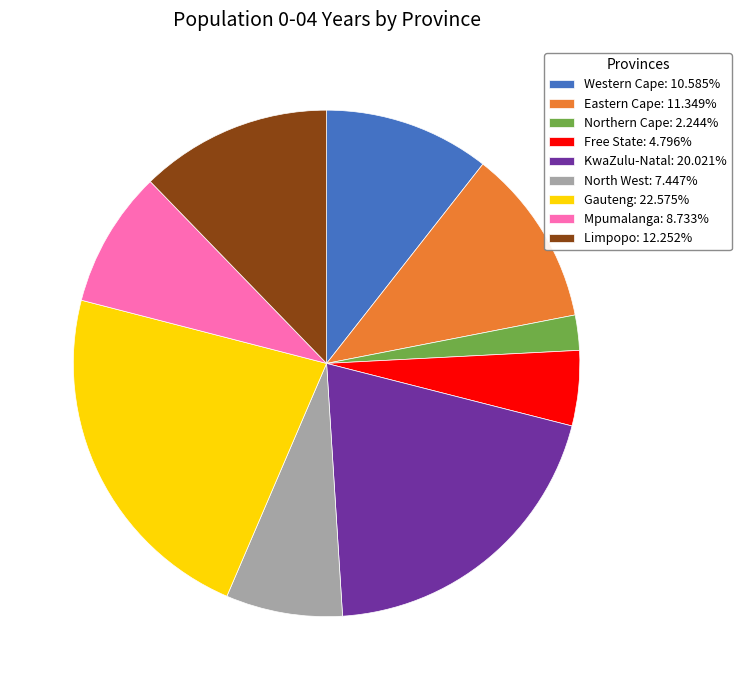

The Free State slice represents 5% of the pie. True or false?

True